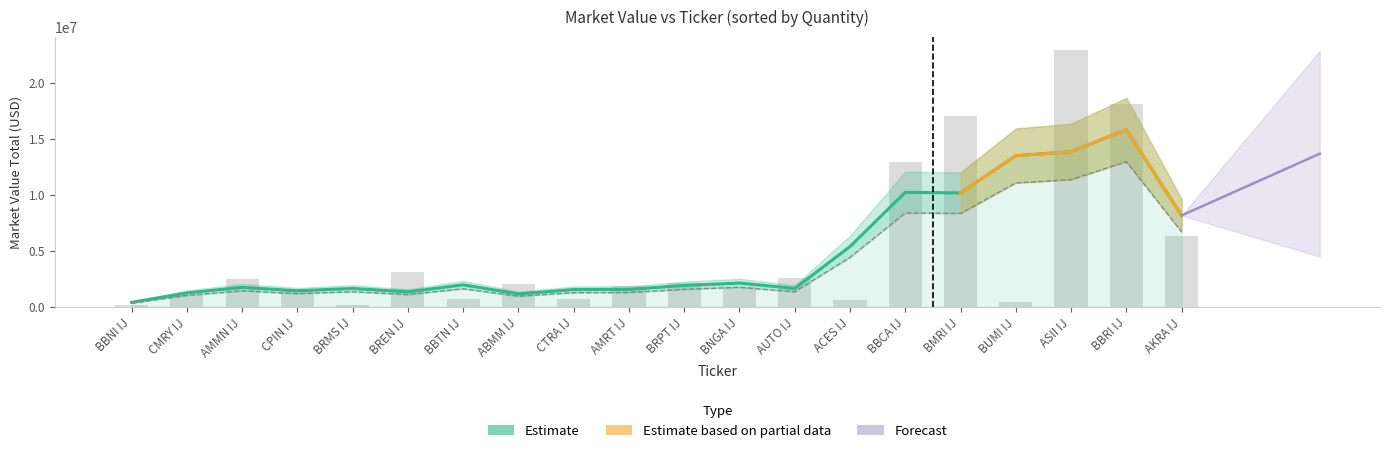

The value at BMRI IJ is 6476134.3. True or false?

False